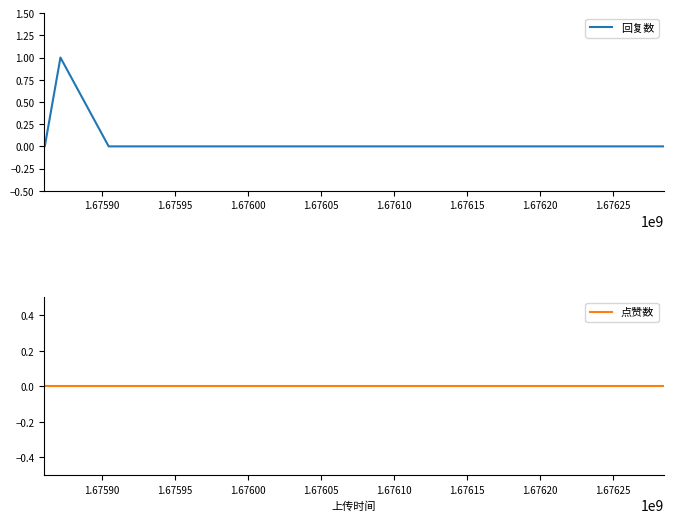

Which series has the largest total across all categories?

回复数